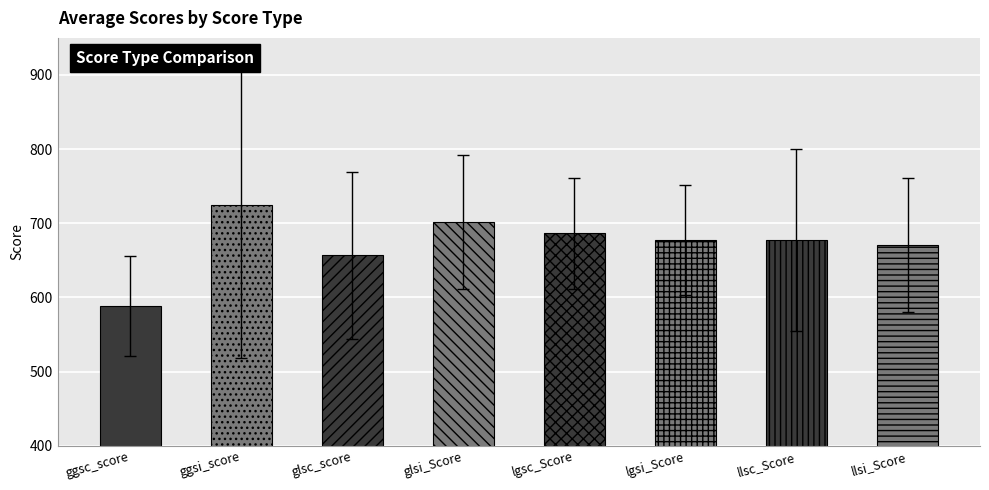

What is the ratio of the value at llsc_Score to the value at ggsi_score?

0.9